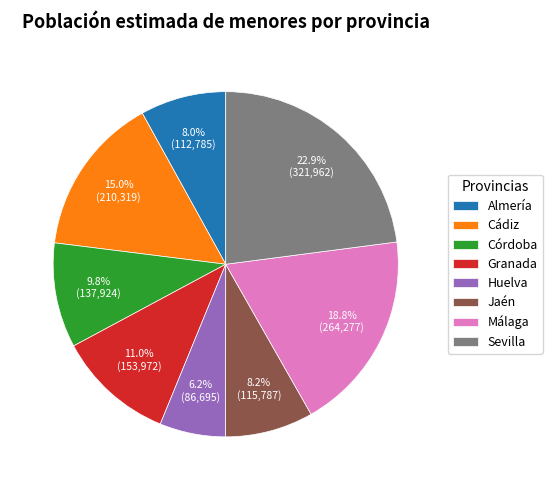

What is the smallest slice in the pie chart?

Huelva